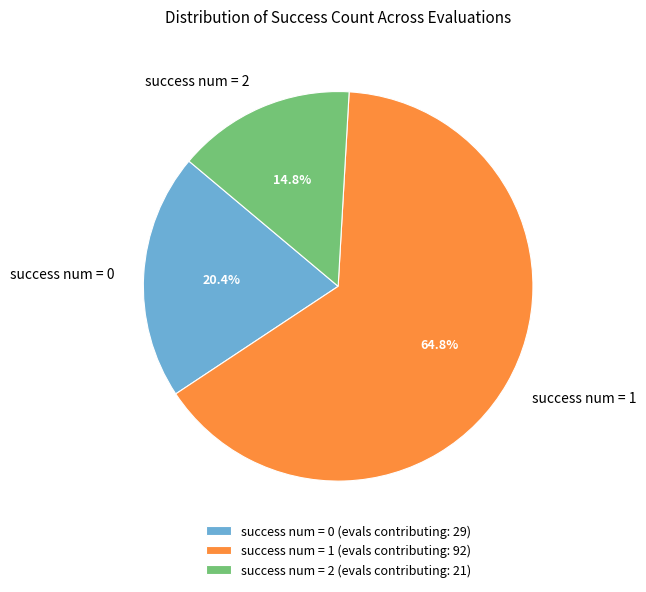

Approximately how many times larger is the value at success num = 1 compared to success num = 2?

4.4